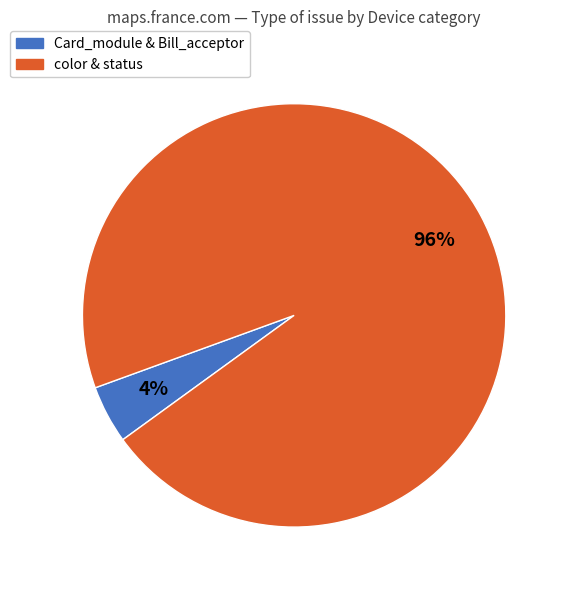

How many segments does this pie chart have?

2